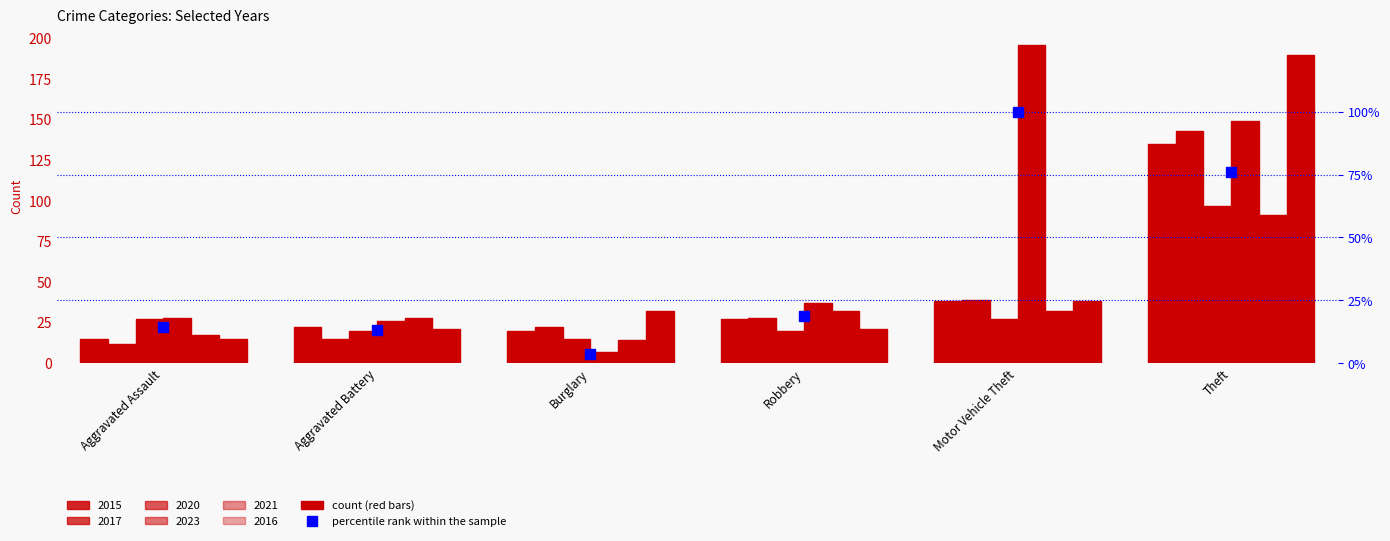

The value at Motor Vehicle Theft is 34.8. True or false?

False